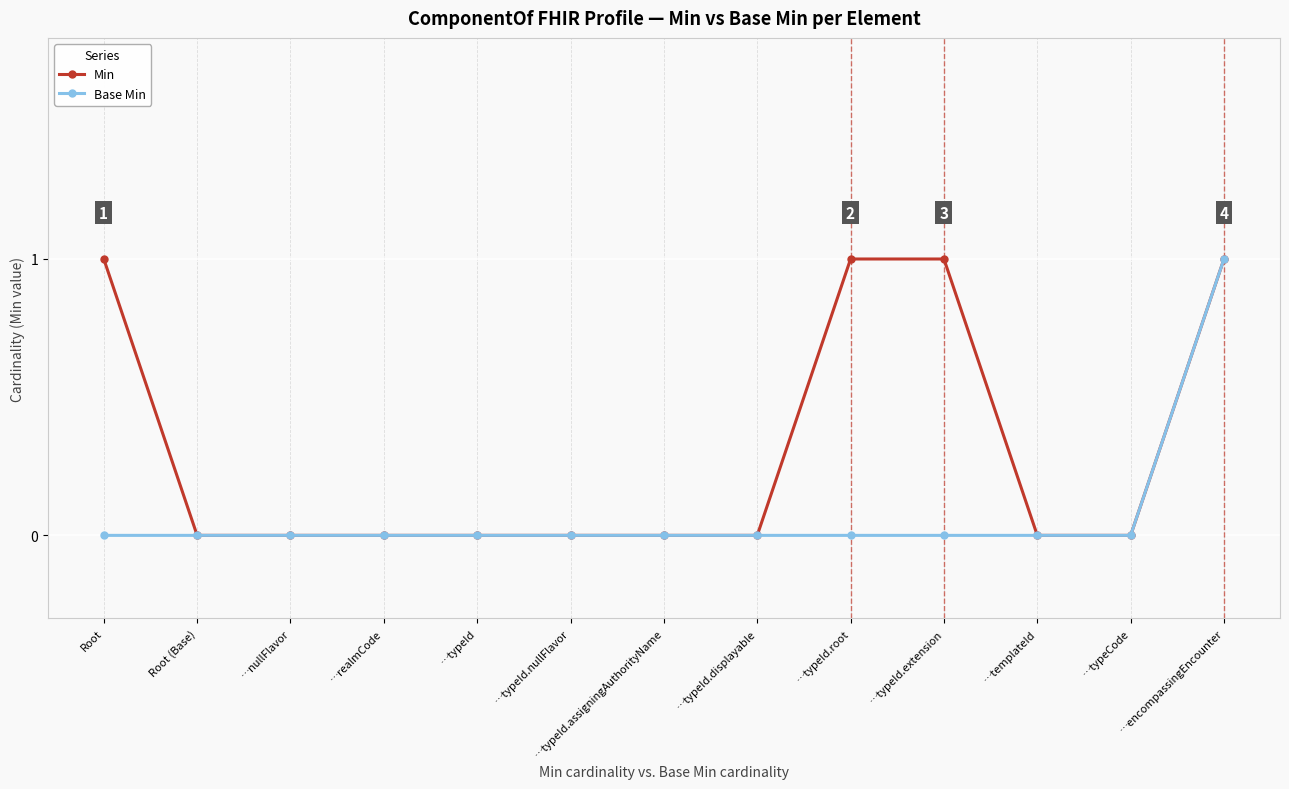

Which category has the highest value in the Base Min series?

…encompassingEncounter